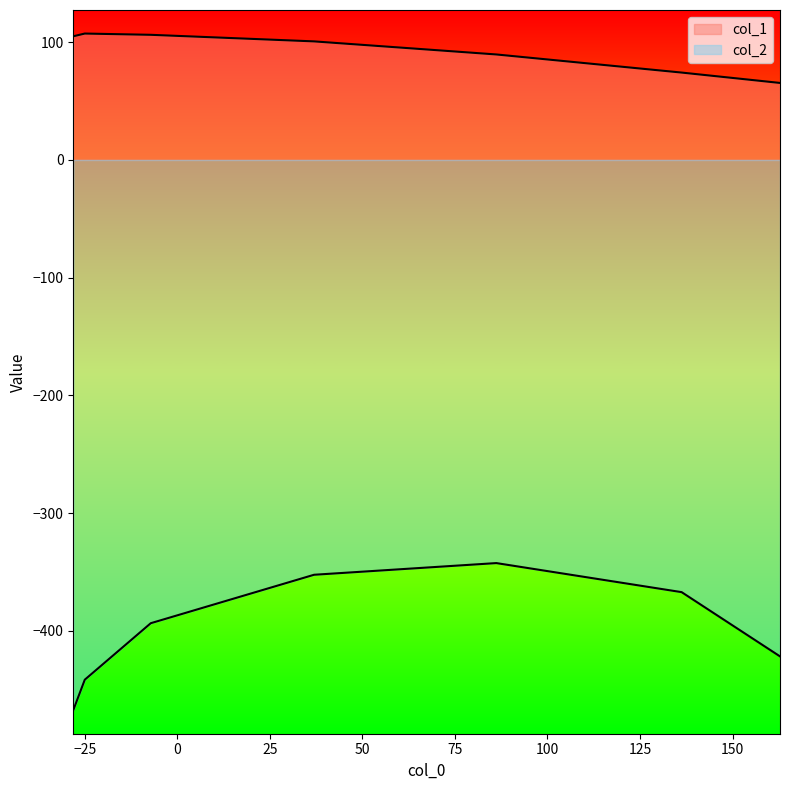

Which series has the largest range (max minus min)?

col_2